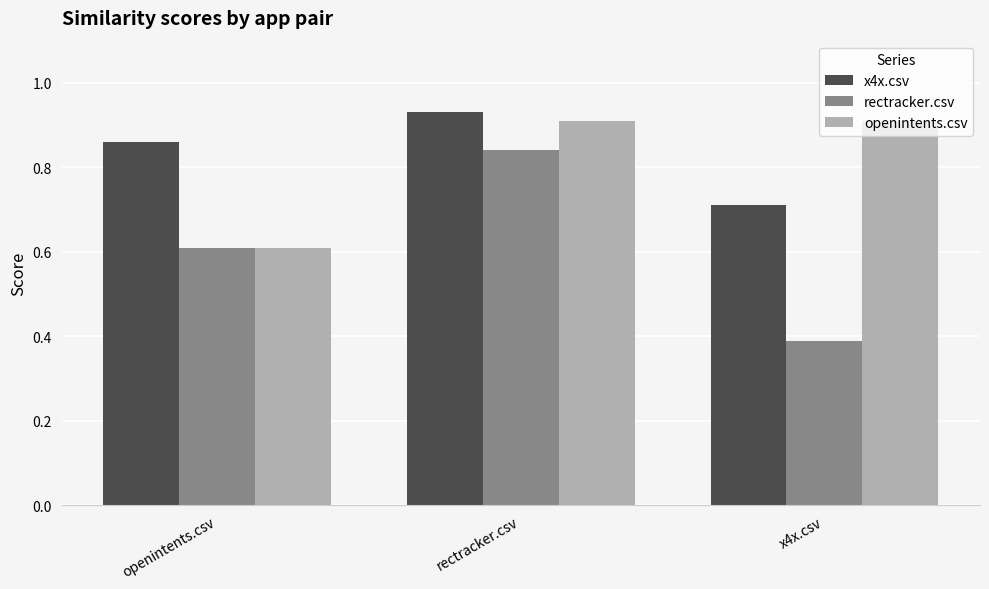

Which category has the lowest value across all series?

x4x.csv